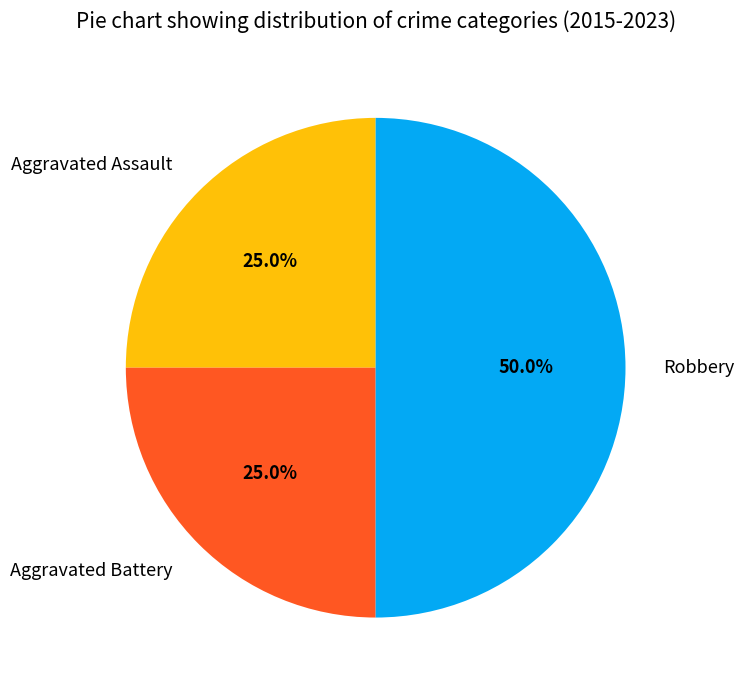

What is the largest slice in the pie chart?

Robbery